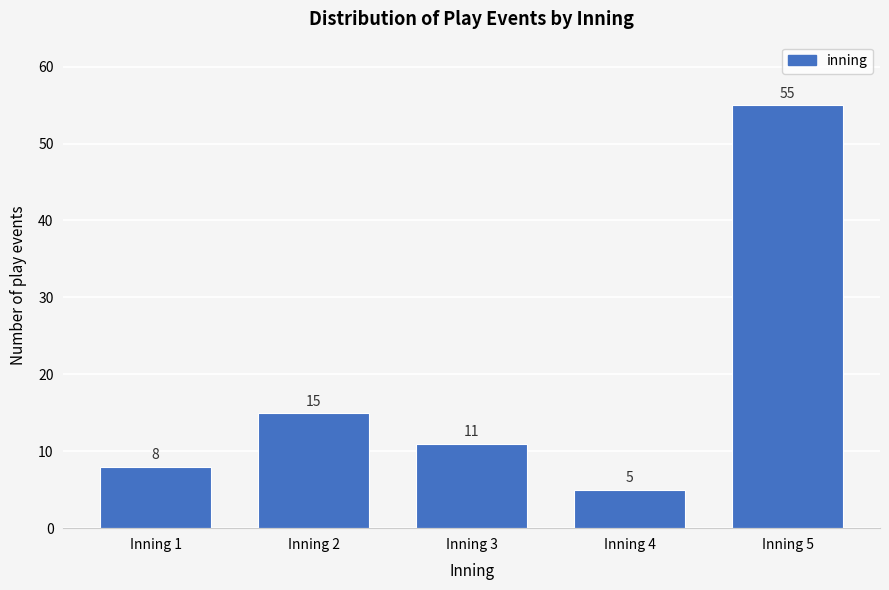

Reading left to right, list all the values displayed in this chart.

8	15	11	5	55